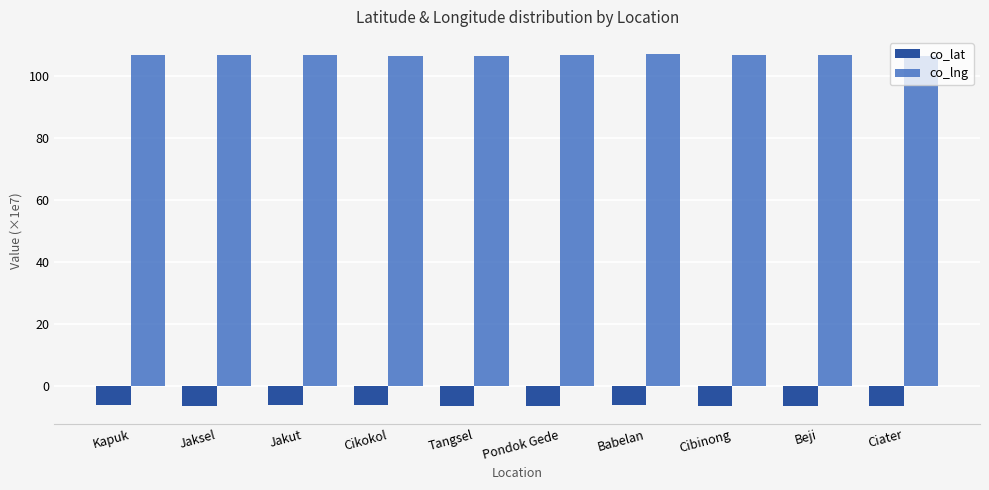

How many categories are shown in the chart?

10